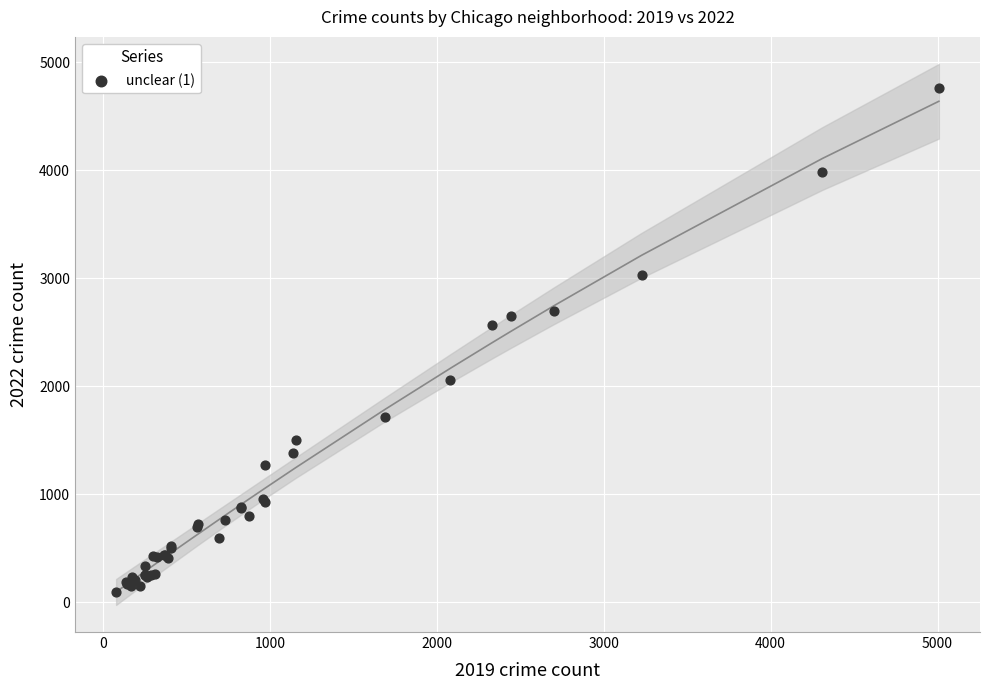

What Y value in the scatter plot is closest to 2430?

2566